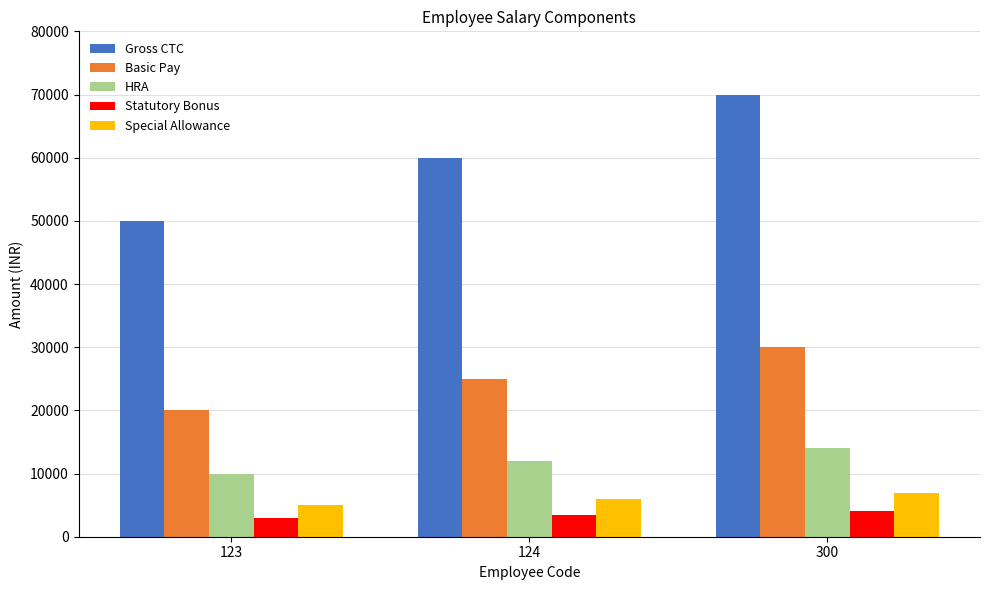

Reading right to left, extract all data points from this chart.

Gross CTC: 70000	60000	50000
Basic Pay: 30000	25000	20000
HRA: 14000	12000	10000
Statutory Bonus: 4000	3500	3000
Special Allowance: 7000	6000	5000